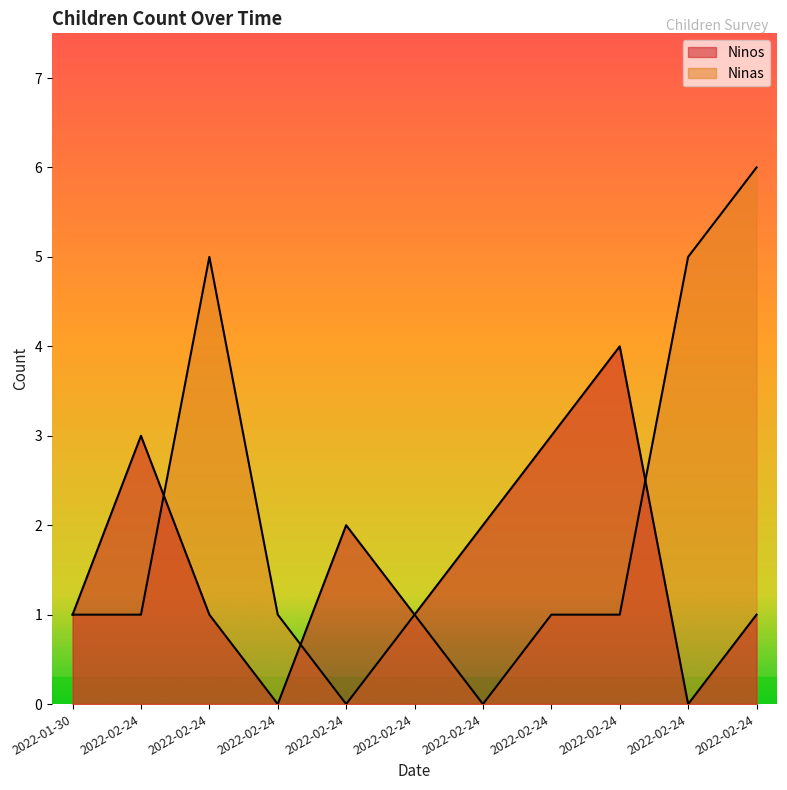

Rank the series by their maximum value, from lowest to highest.

Ninos, Ninas